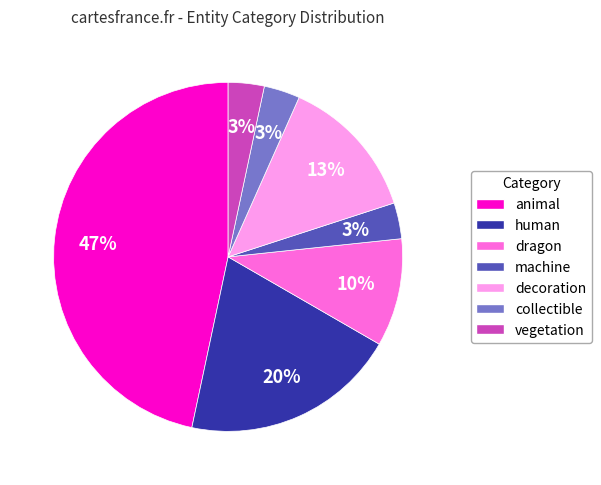

Which slice is the largest?

animal